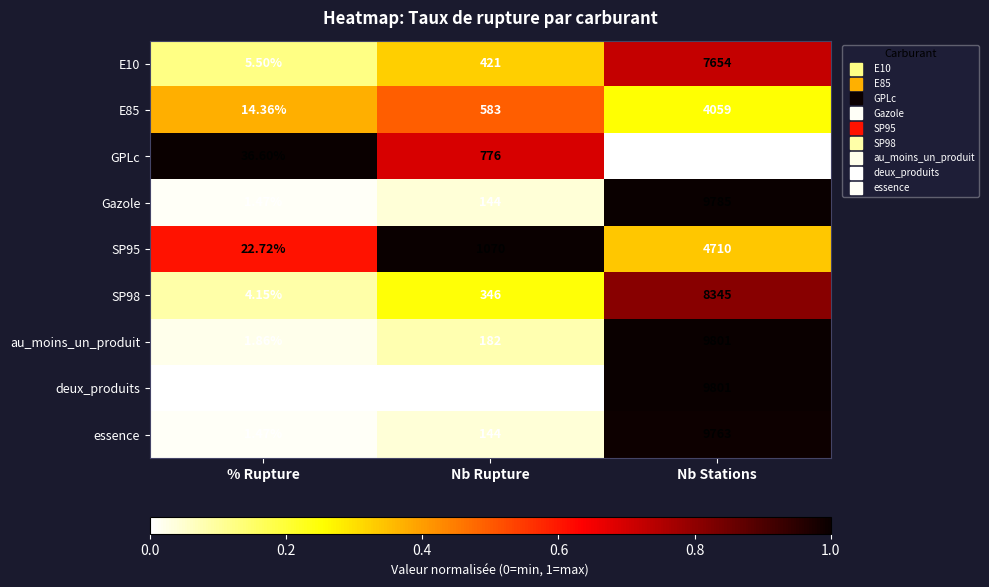

At which label is E85 closest to 2036?

Nb Rupture